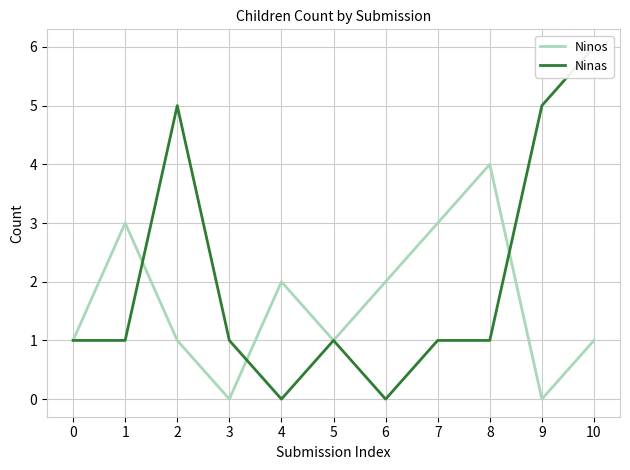

Where is the first local minimum for Ninos?

3